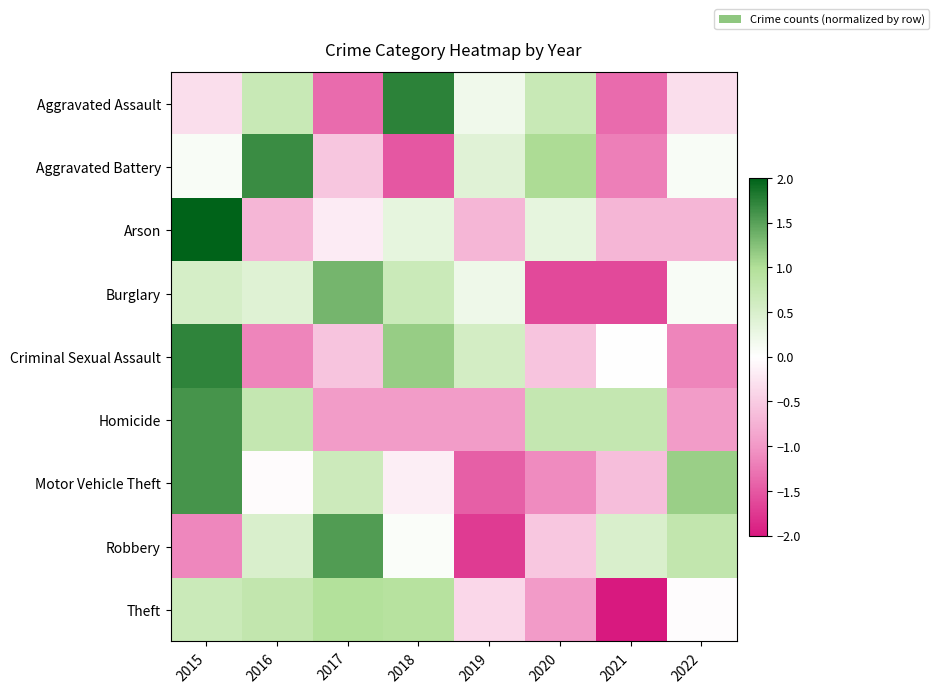

Reading left to right, extract all data points from this chart.

Aggravated Assault: 2015=-0.3	2016=0.7	2017=-1.4	2018=1.7	2019=0.2	2020=0.7	2021=-1.4	2022=-0.3
Aggravated Battery: 2015=0.1	2016=1.7	2017=-0.6	2018=-1.5	2019=0.4	2020=1.0	2021=-1.2	2022=0.1
Arson: 2015=2.4	2016=-0.7	2017=-0.2	2018=0.3	2019=-0.7	2020=0.3	2021=-0.7	2022=-0.7
Burglary: 2015=0.5	2016=0.4	2017=1.3	2018=0.7	2019=0.2	2020=-1.6	2021=-1.6	2022=0.1
Criminal Sexual Assault: 2015=1.7	2016=-1.2	2017=-0.6	2018=1.2	2019=0.6	2020=-0.6	2021=0.0	2022=-1.2
Homicide: 2015=1.6	2016=0.8	2017=-1.0	2018=-1.0	2019=-1.0	2020=0.8	2021=0.8	2022=-1.0
Motor Vehicle Theft: 2015=1.6	2016=-0.0	2017=0.7	2018=-0.2	2019=-1.5	2020=-1.1	2021=-0.6	2022=1.1
Robbery: 2015=-1.1	2016=0.5	2017=1.5	2018=0.1	2019=-1.7	2020=-0.5	2021=0.5	2022=0.8
Theft: 2015=0.7	2016=0.8	2017=1.0	2018=0.9	2019=-0.4	2020=-1.0	2021=-2.0	2022=-0.0